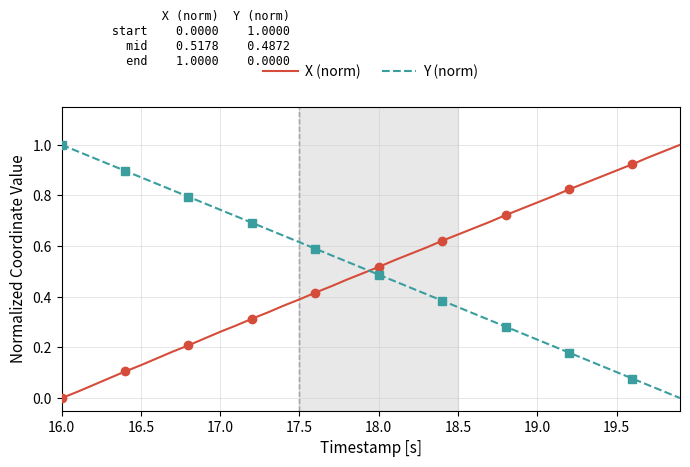

How many times do X (norm) and Y (norm) cross each other?

1